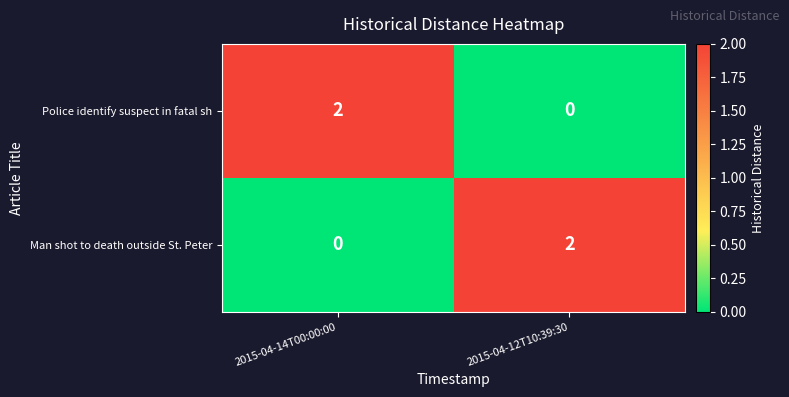

The Man shot to death outside St. Peter series shows 0 at 2015-04-14T00:00:00. True or false?

True